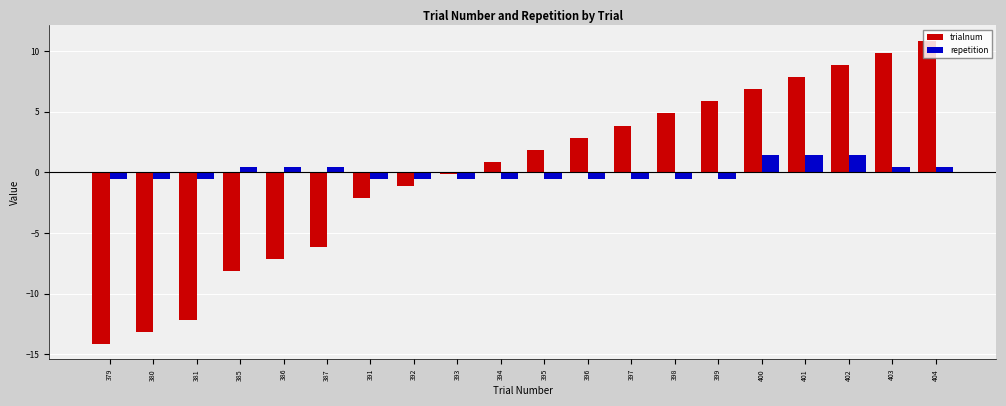

The repetition series shows -0.5 at 399. True or false?

True